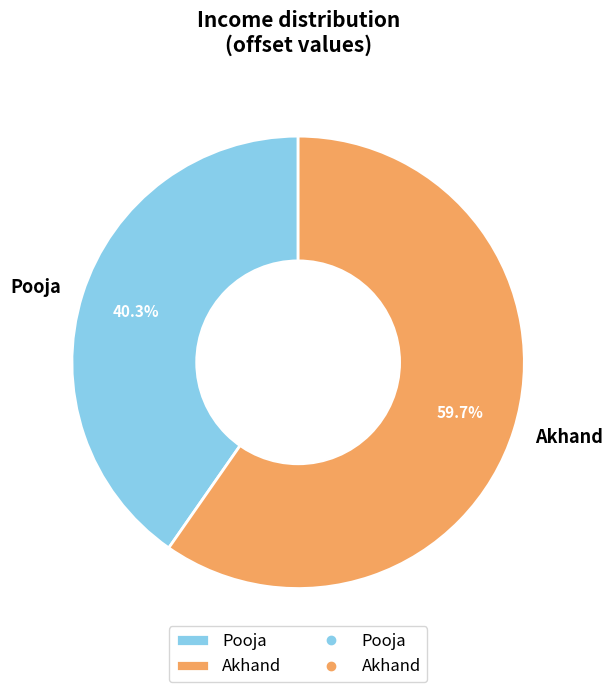

How much of the chart is everything except Pooja?

59.7%